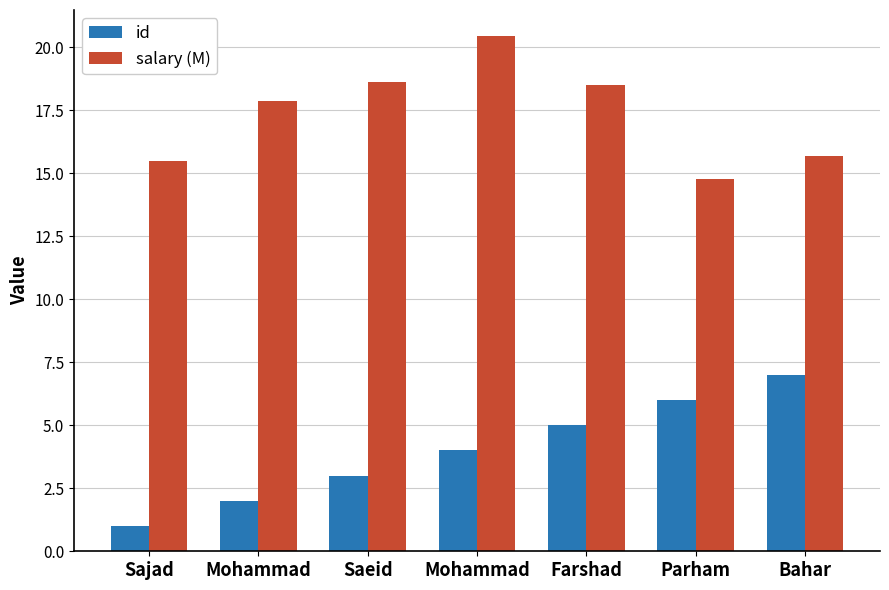

How many values in the salary (M) series exceed 17?

4